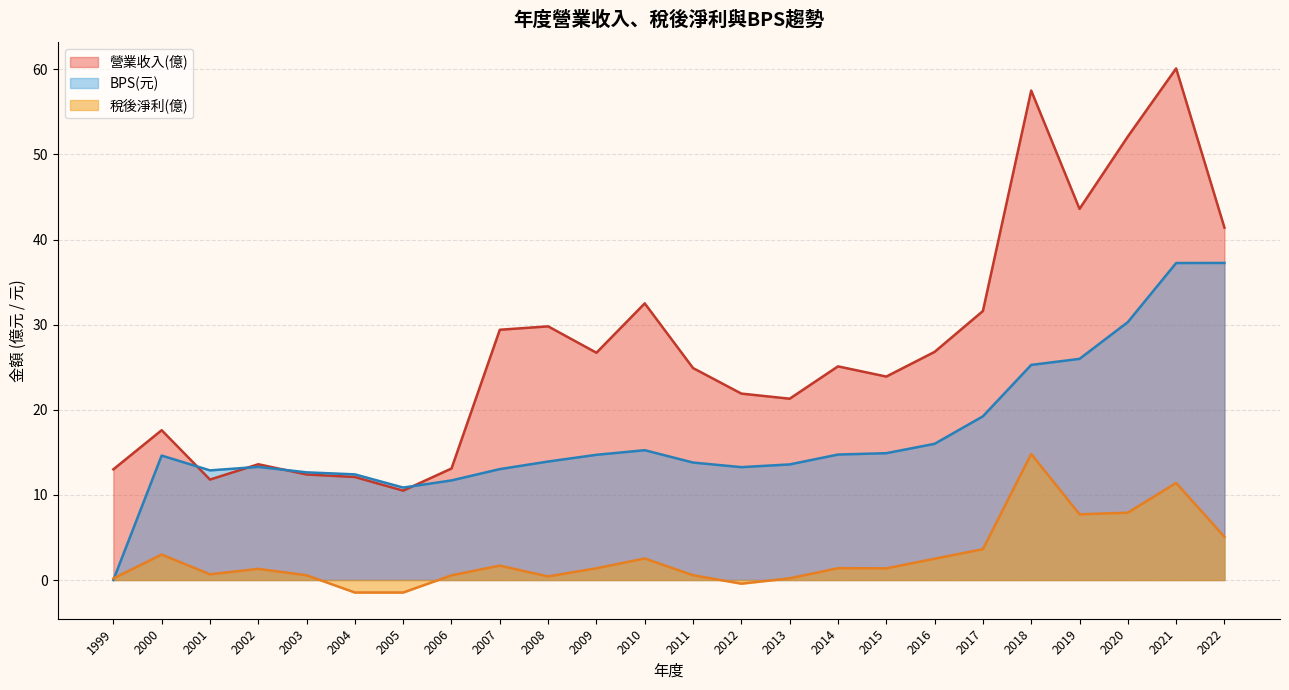

Is the value of 營業收入(億) at 2016 greater than the value of BPS(元) at 2006?

Yes